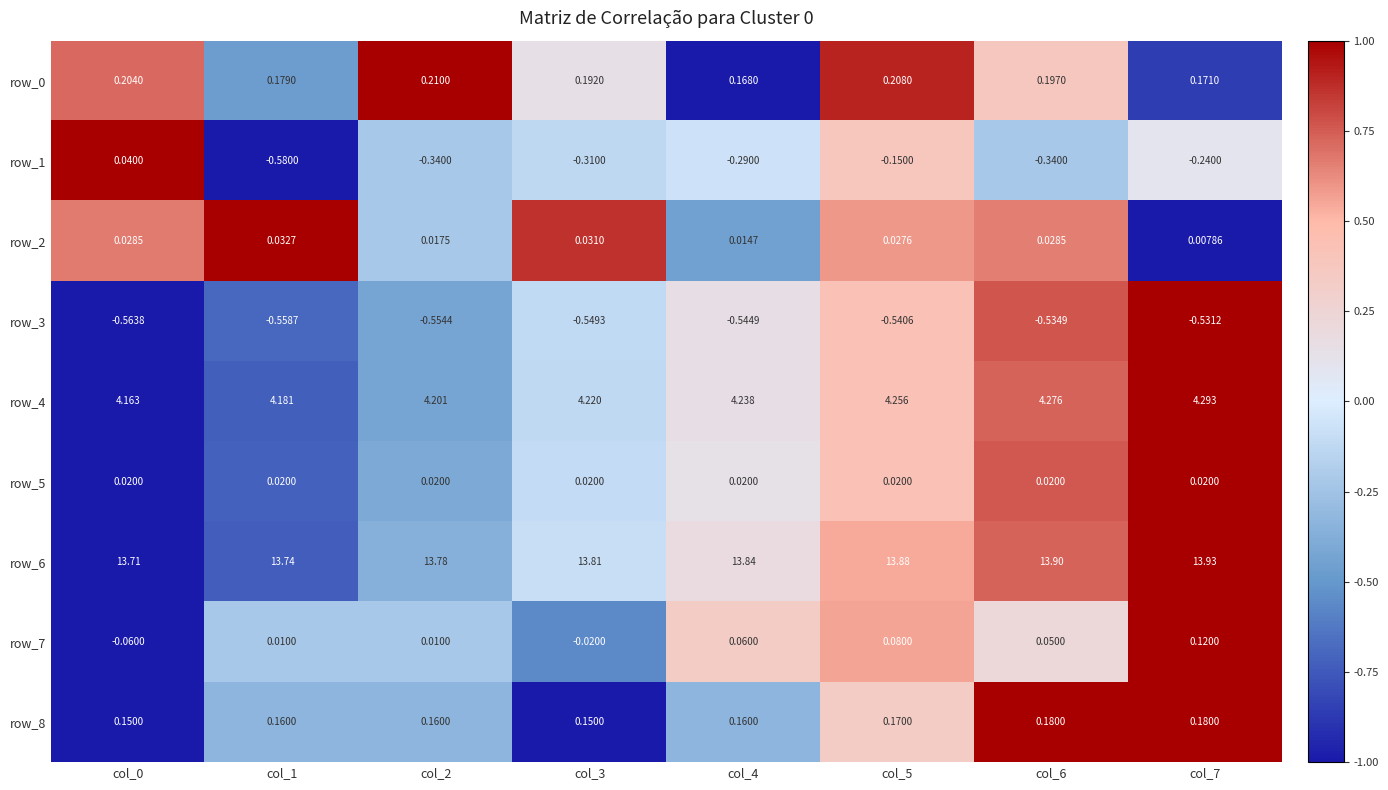

Is the value of row_1 at col_3 greater than the value of row_8 at col_0?

No